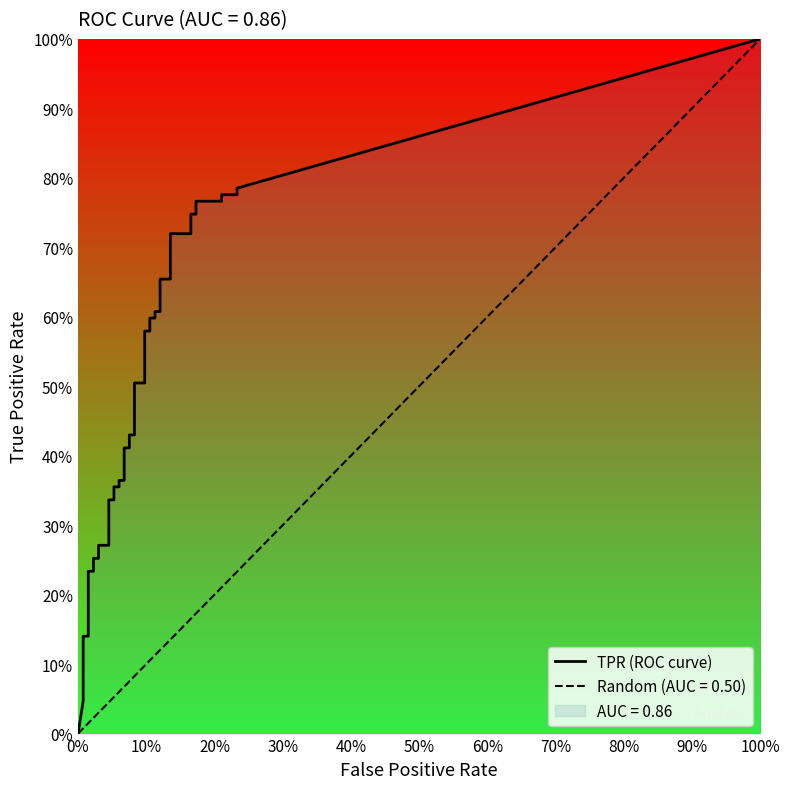

True or false: fpr and tpr intersect in this chart.

False